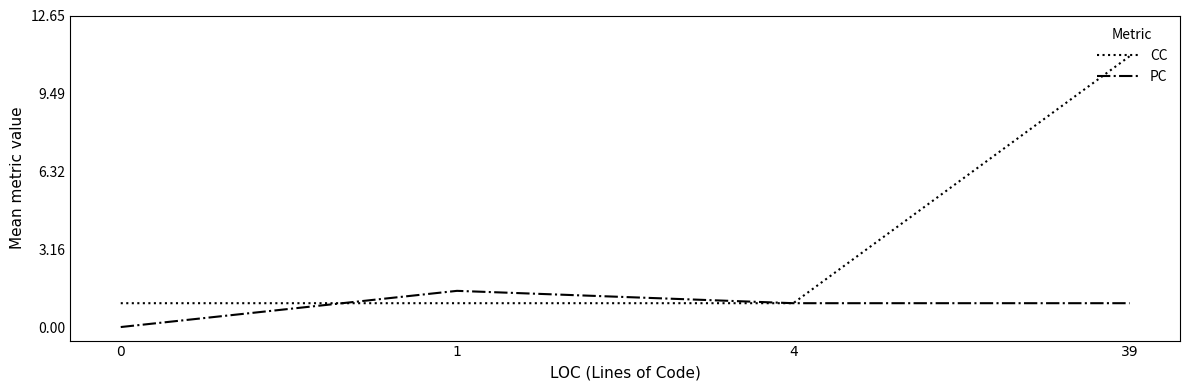

List the series in order of their overall mean, highest first.

CC, PC